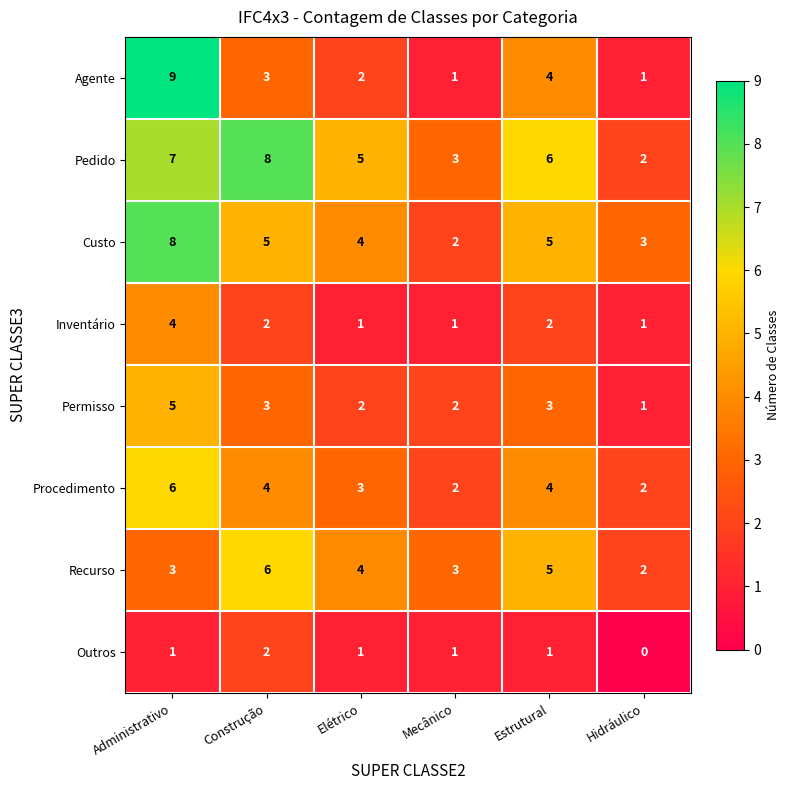

At how many categories does at least one series exceed 7?

2